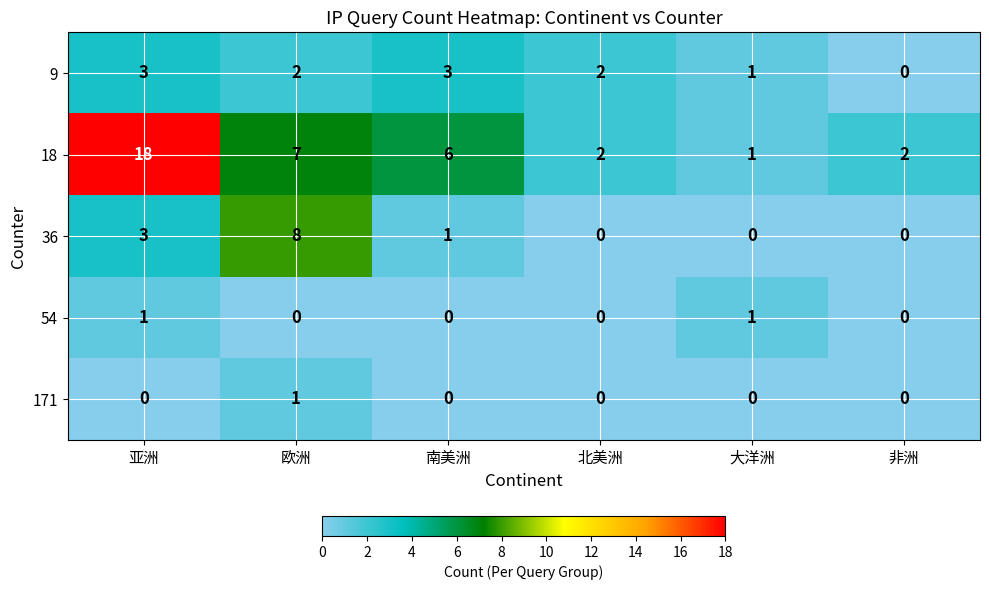

Which series has the largest total across all categories?

18